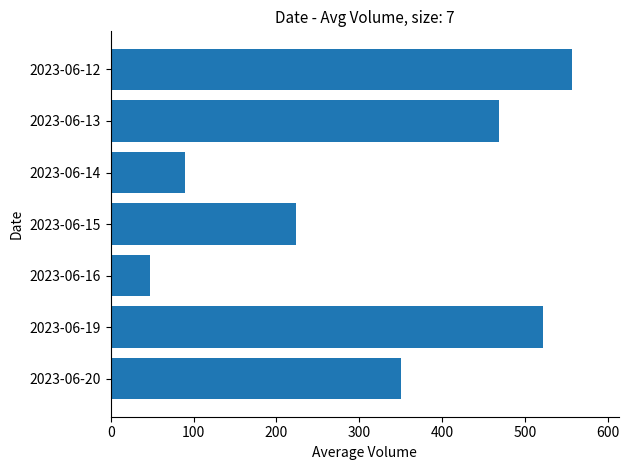

What is the minimum value shown in the chart?

47